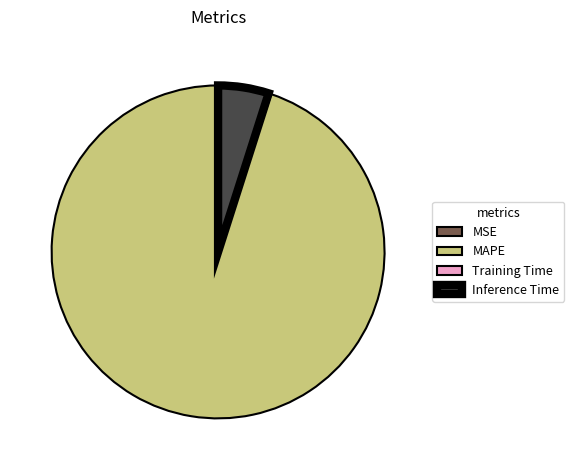

The Inference Time slice represents 5% of the pie. True or false?

True